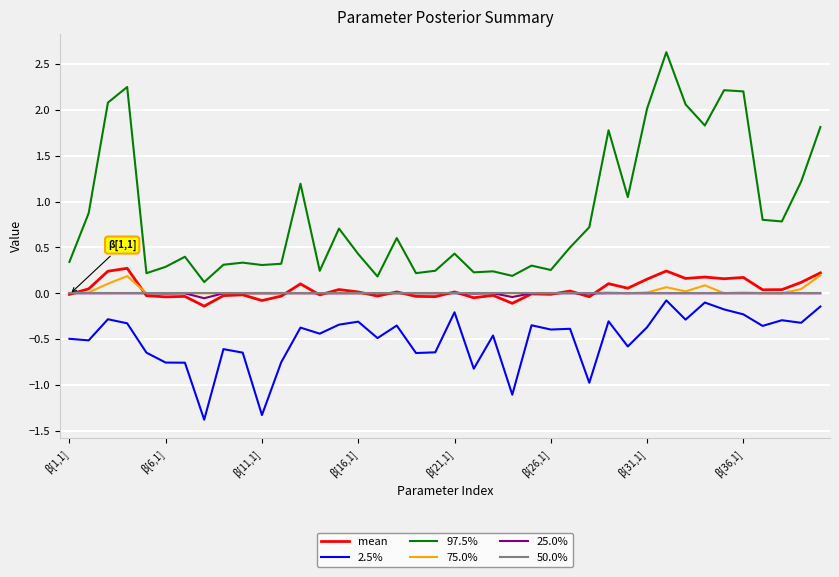

Which series has the widest spread of values?

97.5%